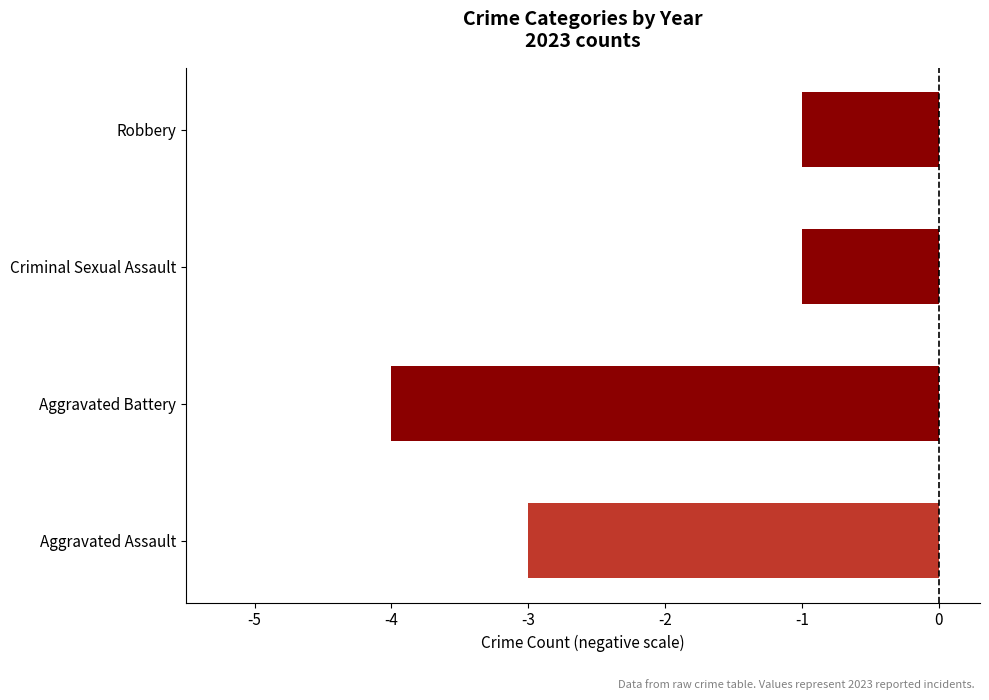

True or false: the data shows -4 at Aggravated Assault.

False